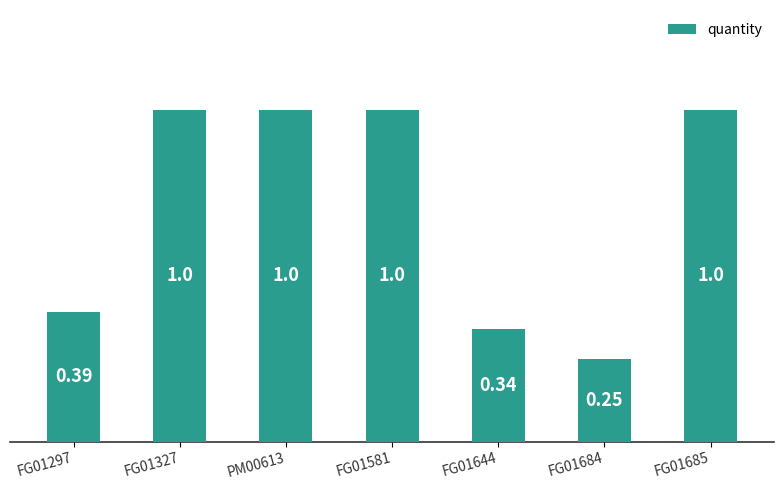

What is the difference between the second highest and second lowest values?

0.7